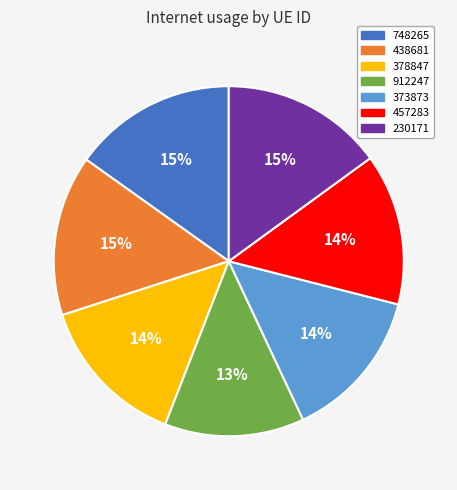

True or false: 457283 accounts for 19% of the total.

False